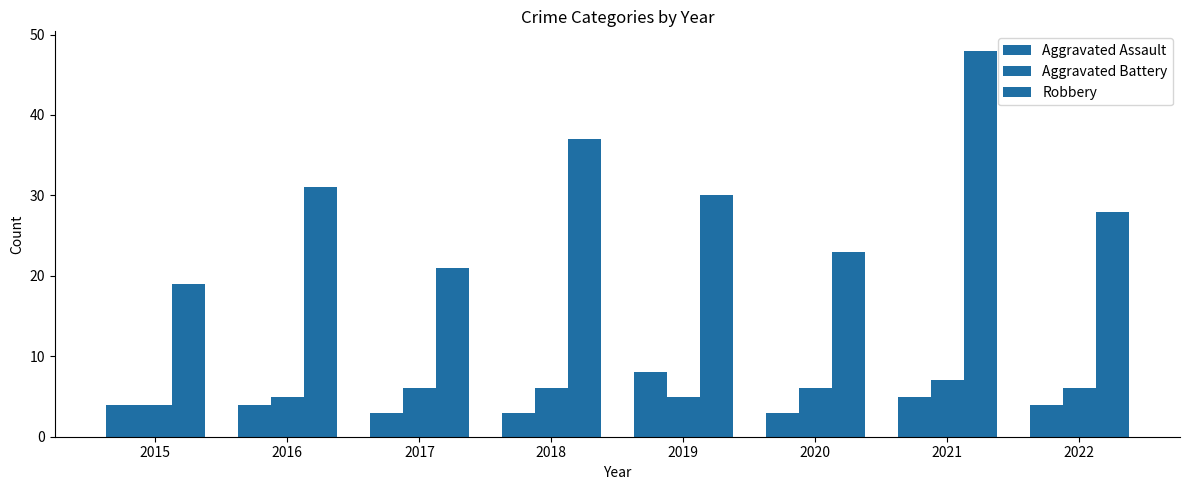

Reading right to left, transcribe all the data shown in this chart.

Aggravated Assault: 2022=4	2021=5	2020=3	2019=8	2018=3	2017=3	2016=4	2015=4
Aggravated Battery: 2022=6	2021=7	2020=6	2019=5	2018=6	2017=6	2016=5	2015=4
Robbery: 2022=28	2021=48	2020=23	2019=30	2018=37	2017=21	2016=31	2015=19